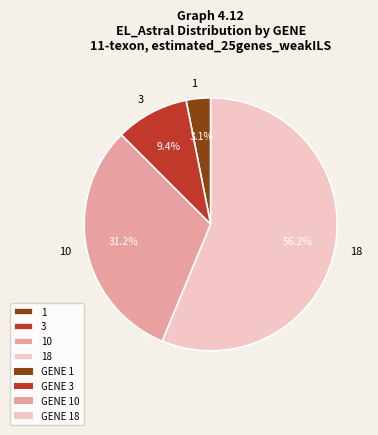

What is the largest slice in the pie chart?

18